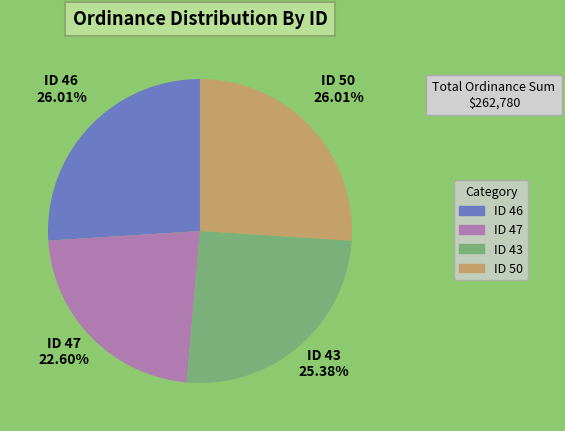

Which category has the smallest portion of the pie?

ID 47